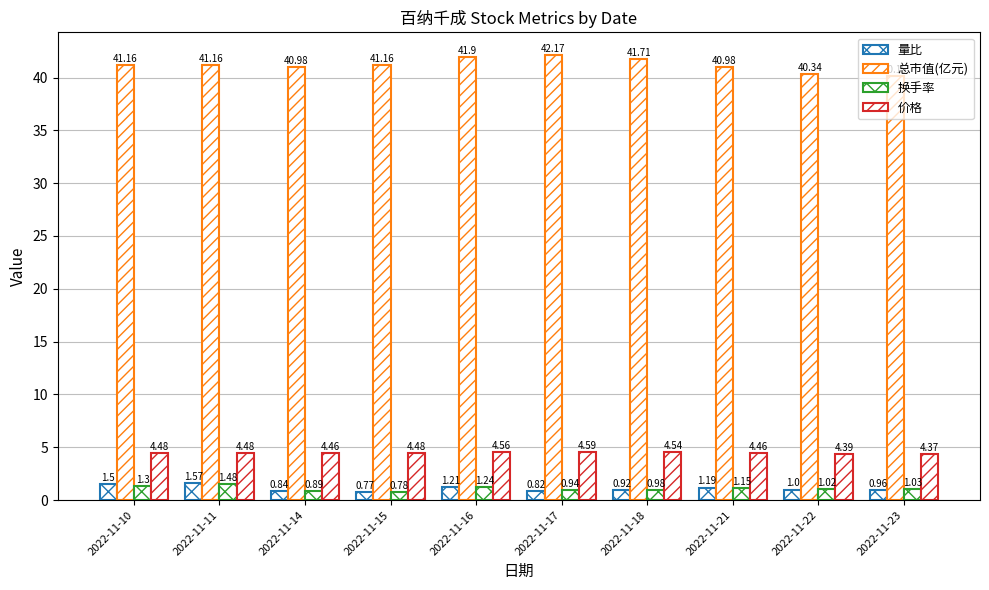

Reading left to right, what are all the values shown in this chart?

量比: 1.5	1.6	0.8	0.8	1.2	0.8	0.9	1.2	1.0	1.0
总市值(亿元): 41.2	41.2	41.0	41.2	41.9	42.2	41.7	41.0	40.3	40.1
换手率: 1.3	1.5	0.9	0.8	1.2	0.9	1.0	1.1	1.0	1.0
价格: 4.5	4.5	4.5	4.5	4.6	4.6	4.5	4.5	4.4	4.4